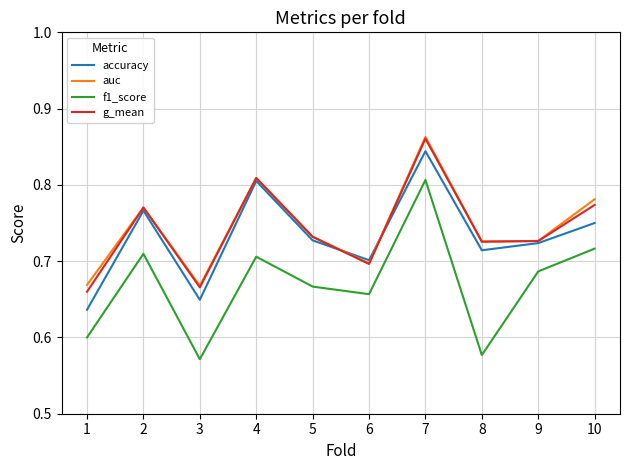

At how many categories does at least one series exceed 0?

10